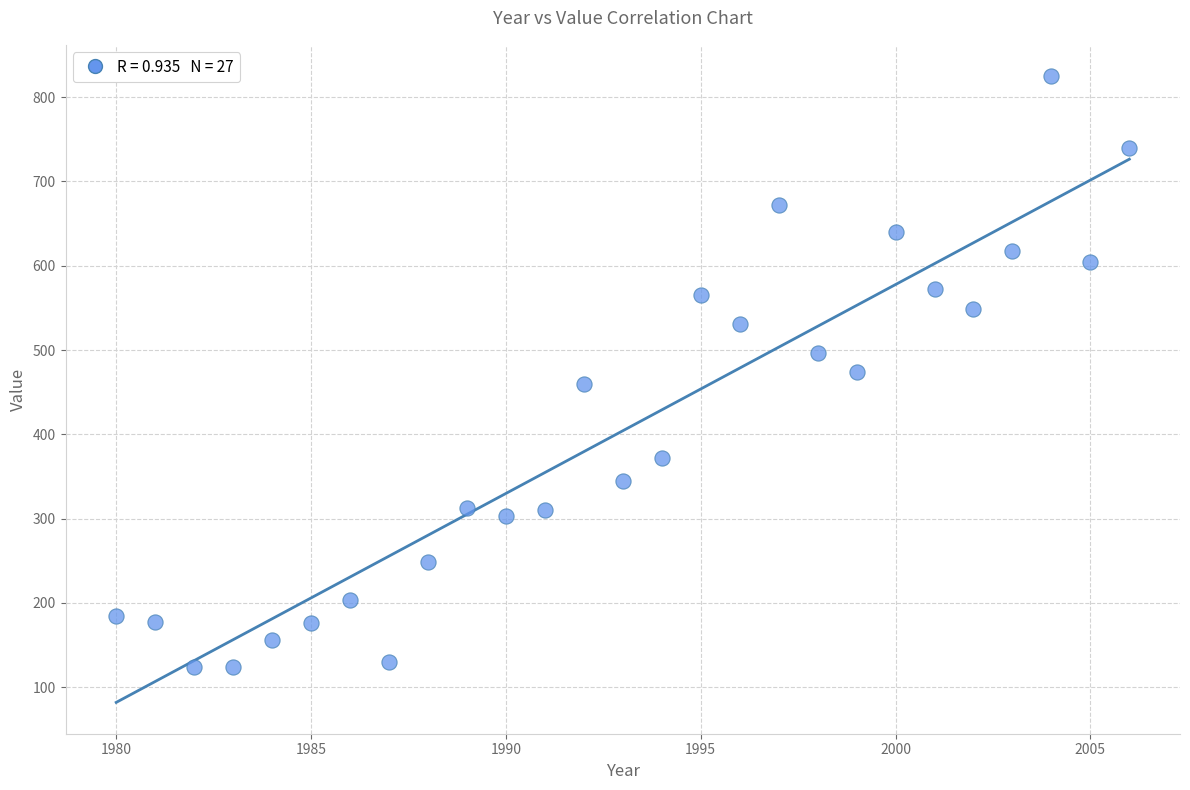

What is the range of X values (max minus min)?

26